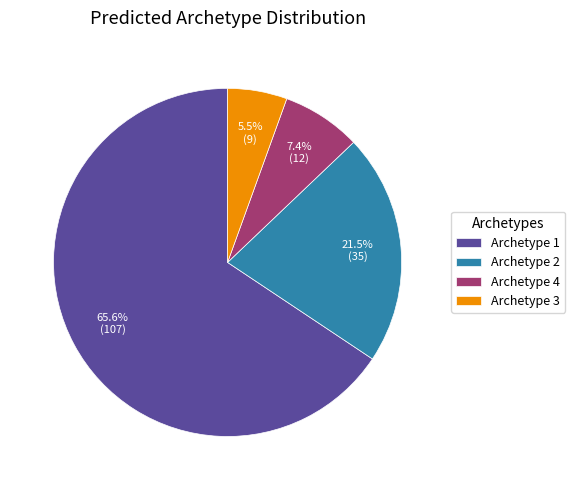

How many segments does this pie chart have?

4